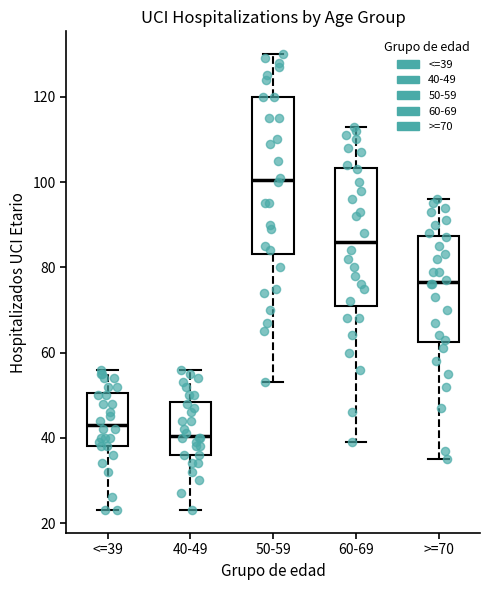

Reading left to right, transcribe this box plot: for each box, give where its median line is, the range the box spans, and where its two whiskers end, as read against the y-axis. The values are not printed on the chart, so give them approximately, as read against the axis.

<=39: median 44, box 38 to 50, whiskers 24 to 56
40-49: median 40, box 36 to 48, whiskers 24 to 56
50-59: median 100, box 84 to 120, whiskers 54 to 130
60-69: median 86, box 72 to 104, whiskers 40 to 114
>=70: median 76, box 62 to 88, whiskers 36 to 96